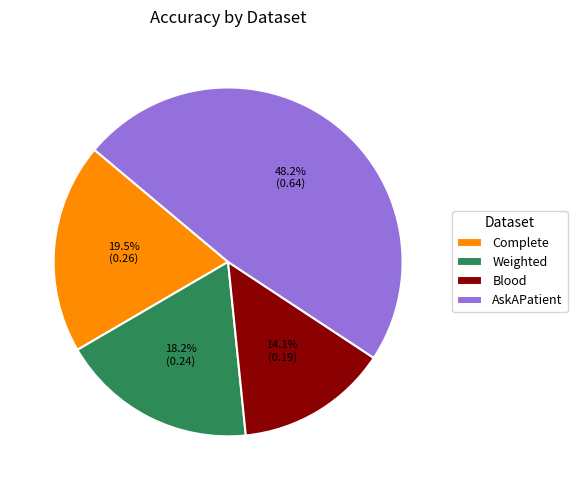

What percentage is the AskAPatient slice, to the nearest percent?

48%